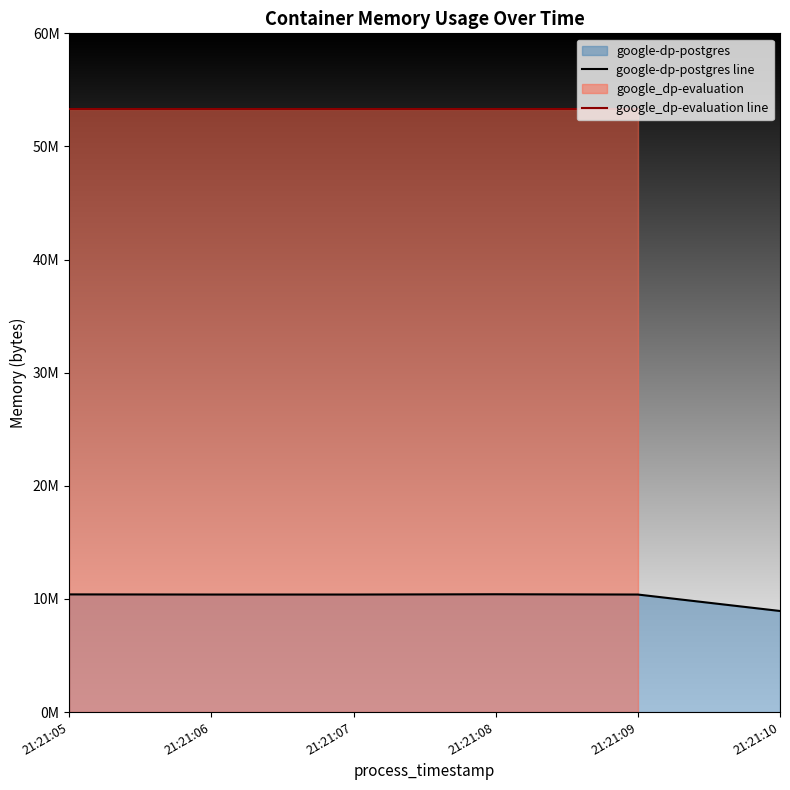

Approximately how many times larger is the value at 21:21:10 compared to 21:21:08?

0.9